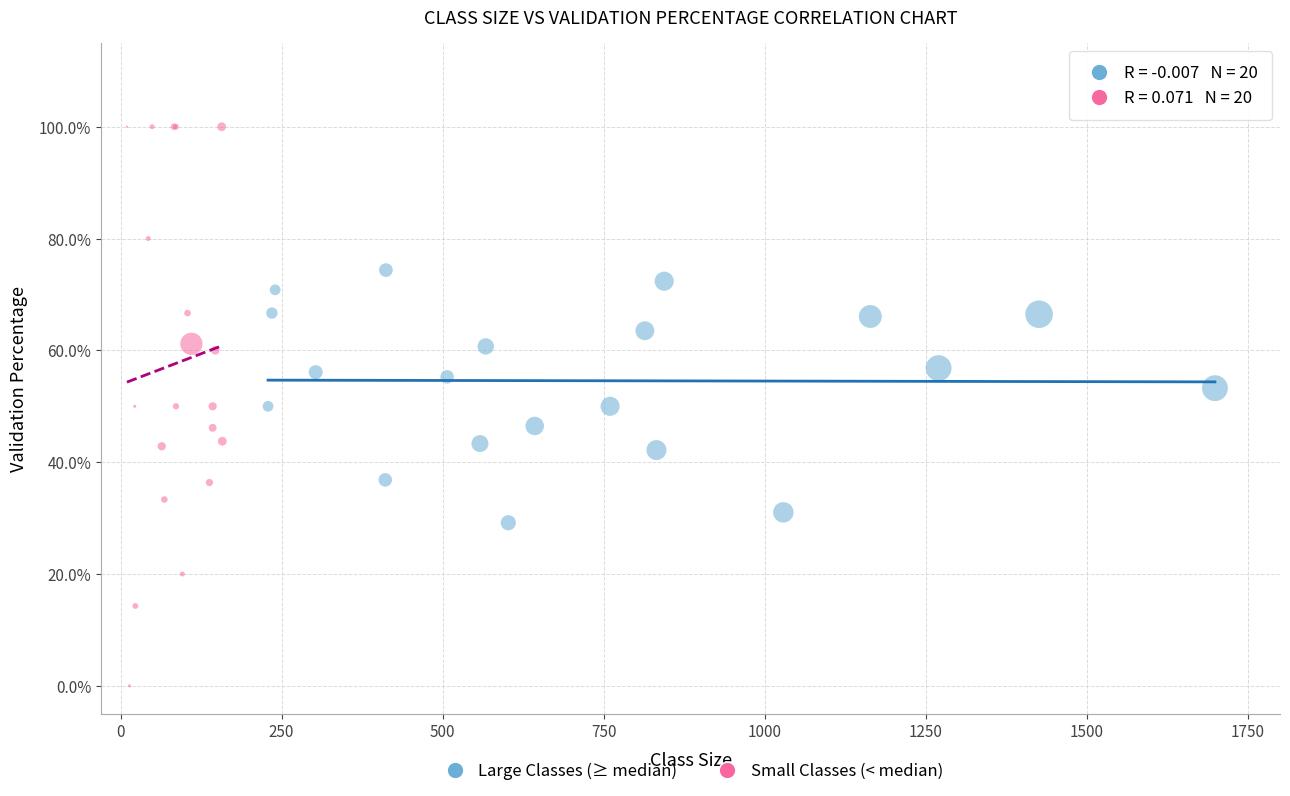

Which series contains the highest Y value?

Small Classes (< median)